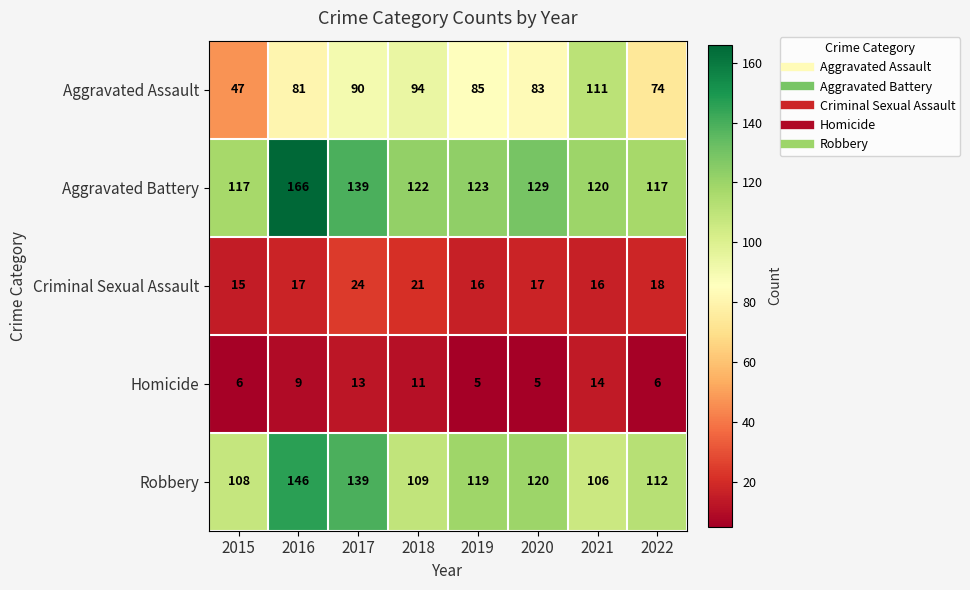

What is the difference between the maximum and minimum values in the Aggravated Assault series?

64